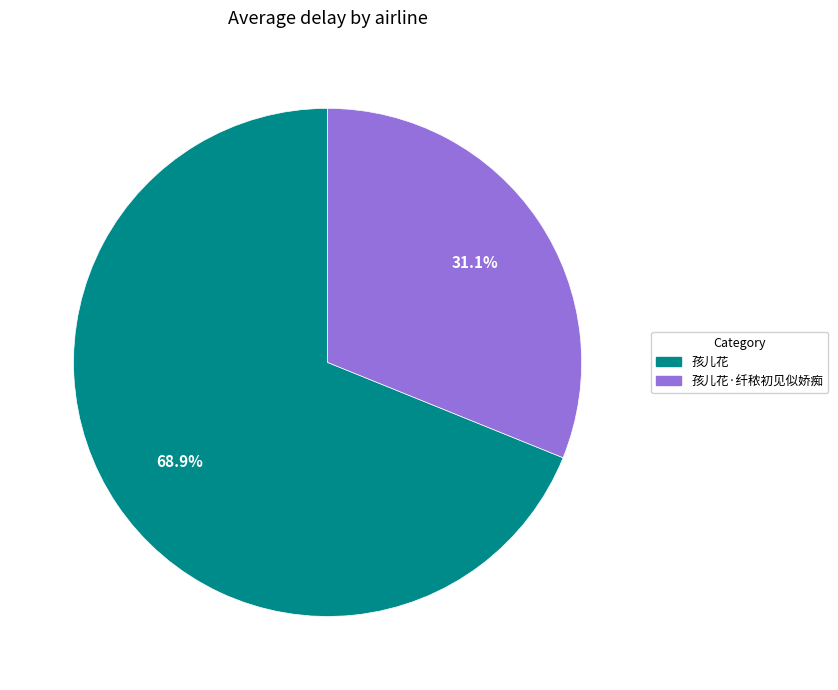

Does any single category account for the majority?

Yes